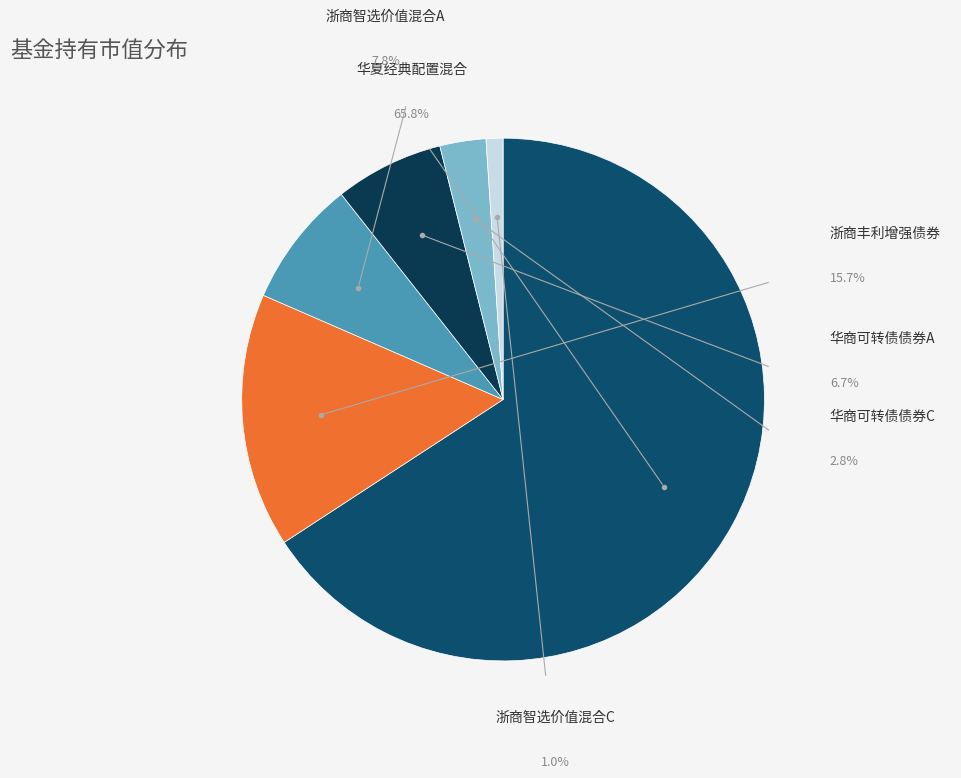

Which category accounts for the majority?

华夏经典配置混合